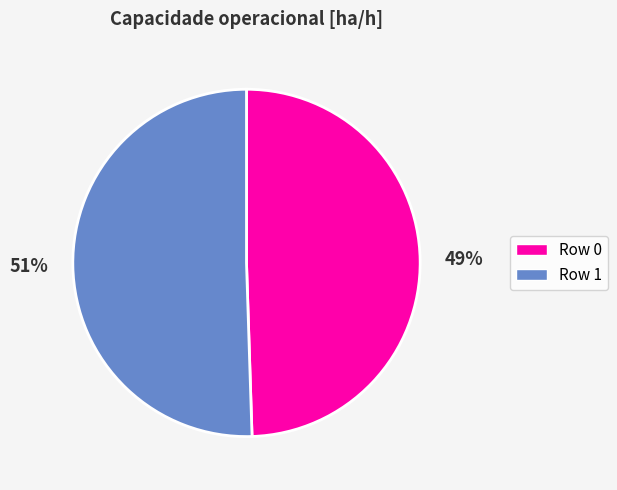

Which has a higher value, Row 0 or Row 1?

Row 1